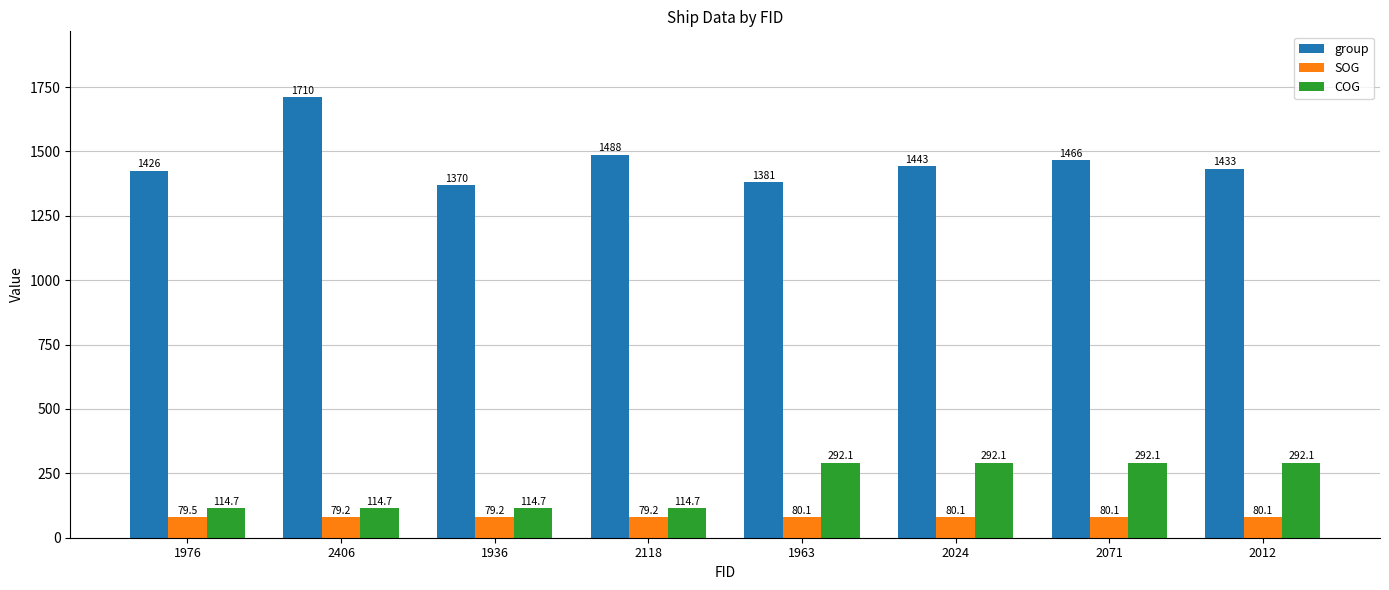

Between 1976 and 2118, which series saw the biggest shift?

group